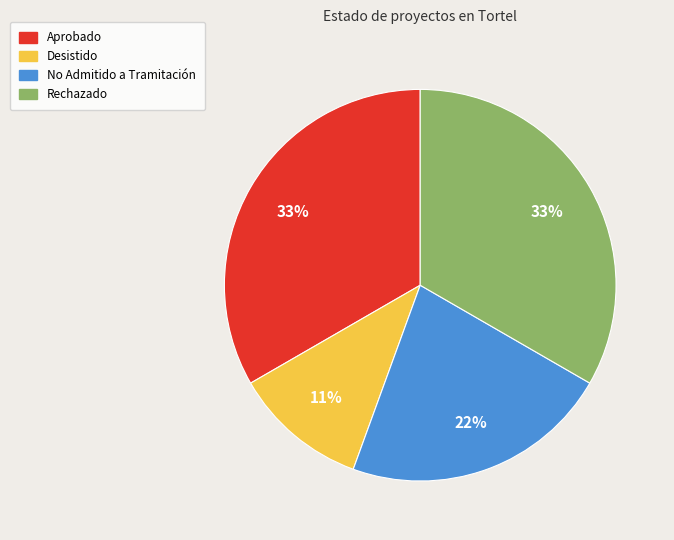

Do Desistido and No Admitido a Tramitación together represent more than half of the pie?

No